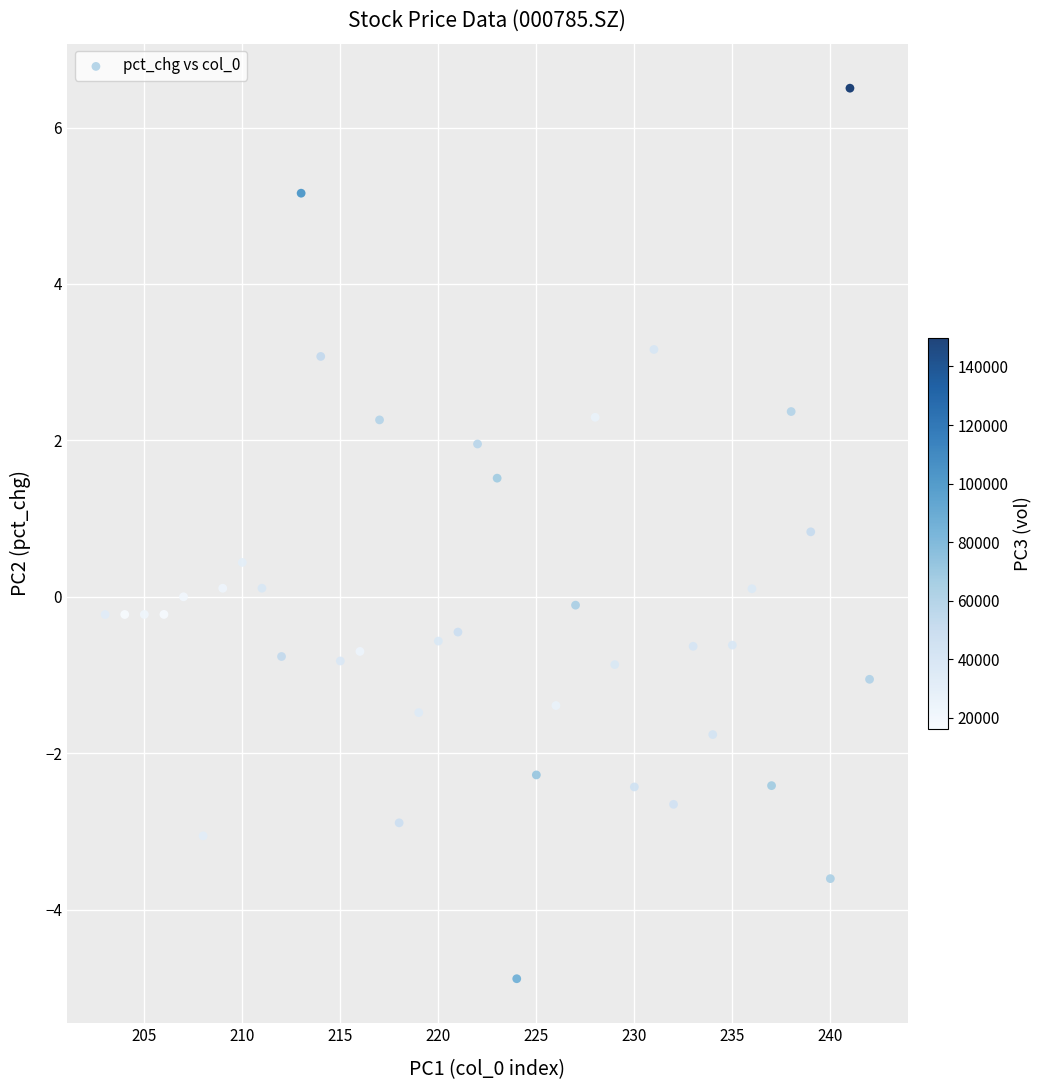

What is the range of Y values (max minus min)?

11.4